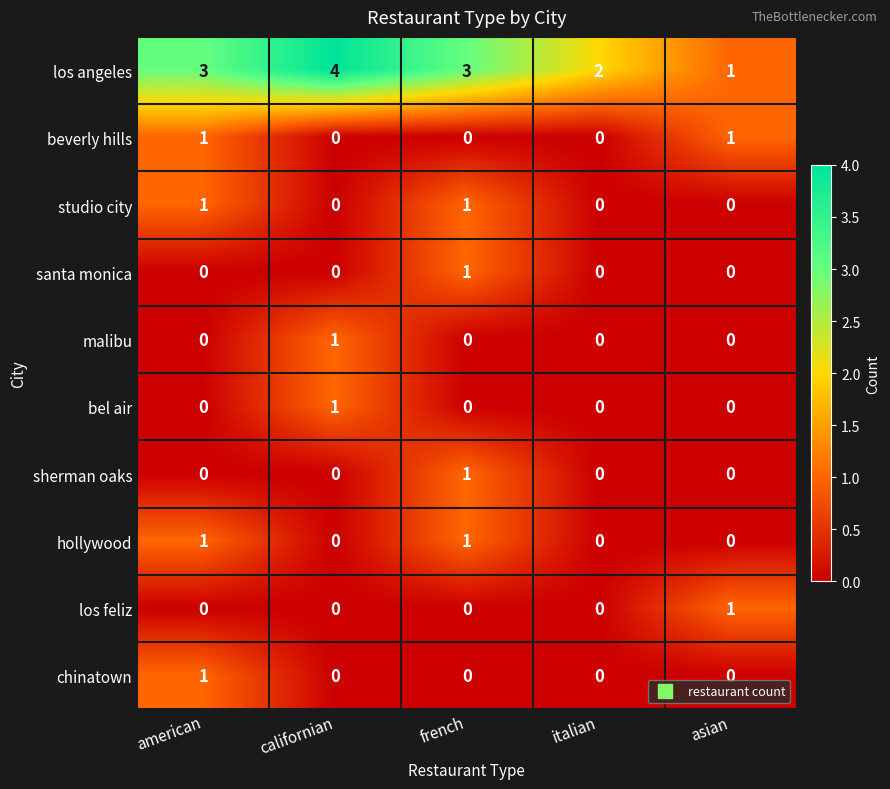

At which label does malibu reach its peak?

californian